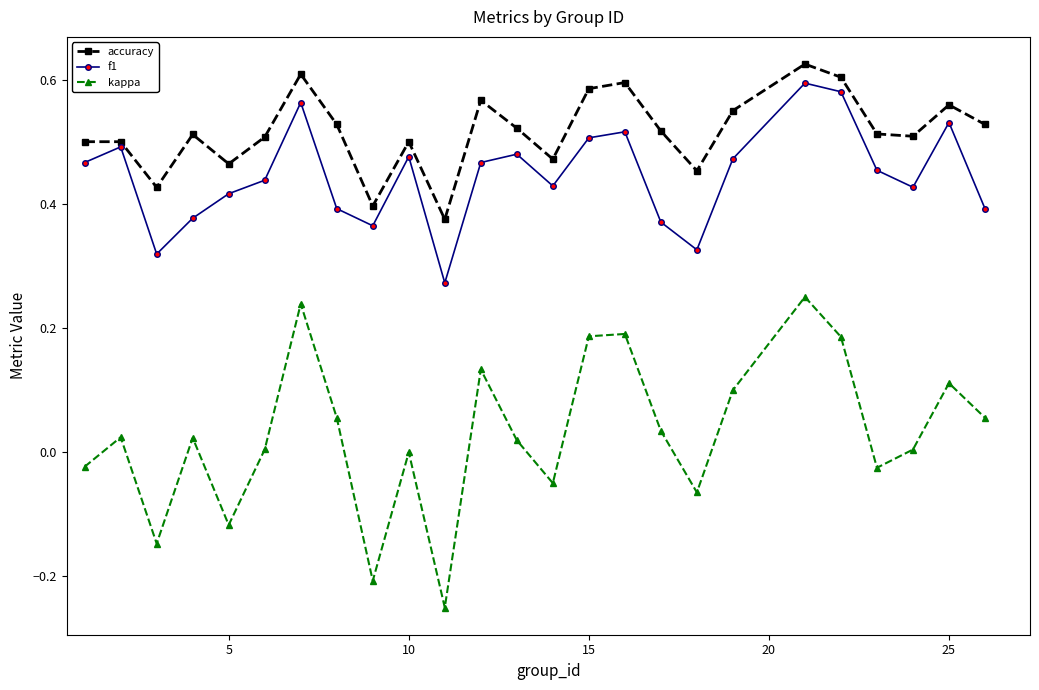

Which series has the largest total across all categories?

accuracy